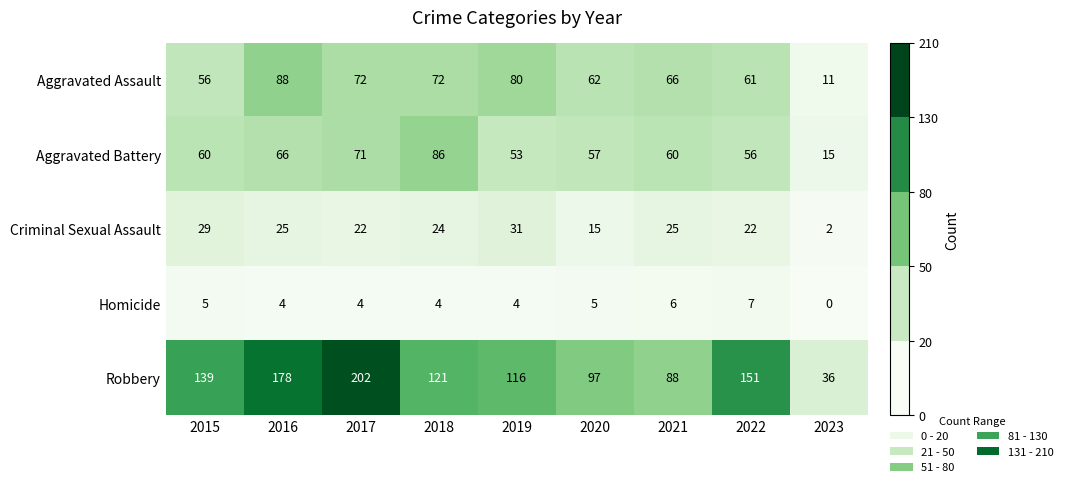

Which category has the highest value in the Homicide series?

2022